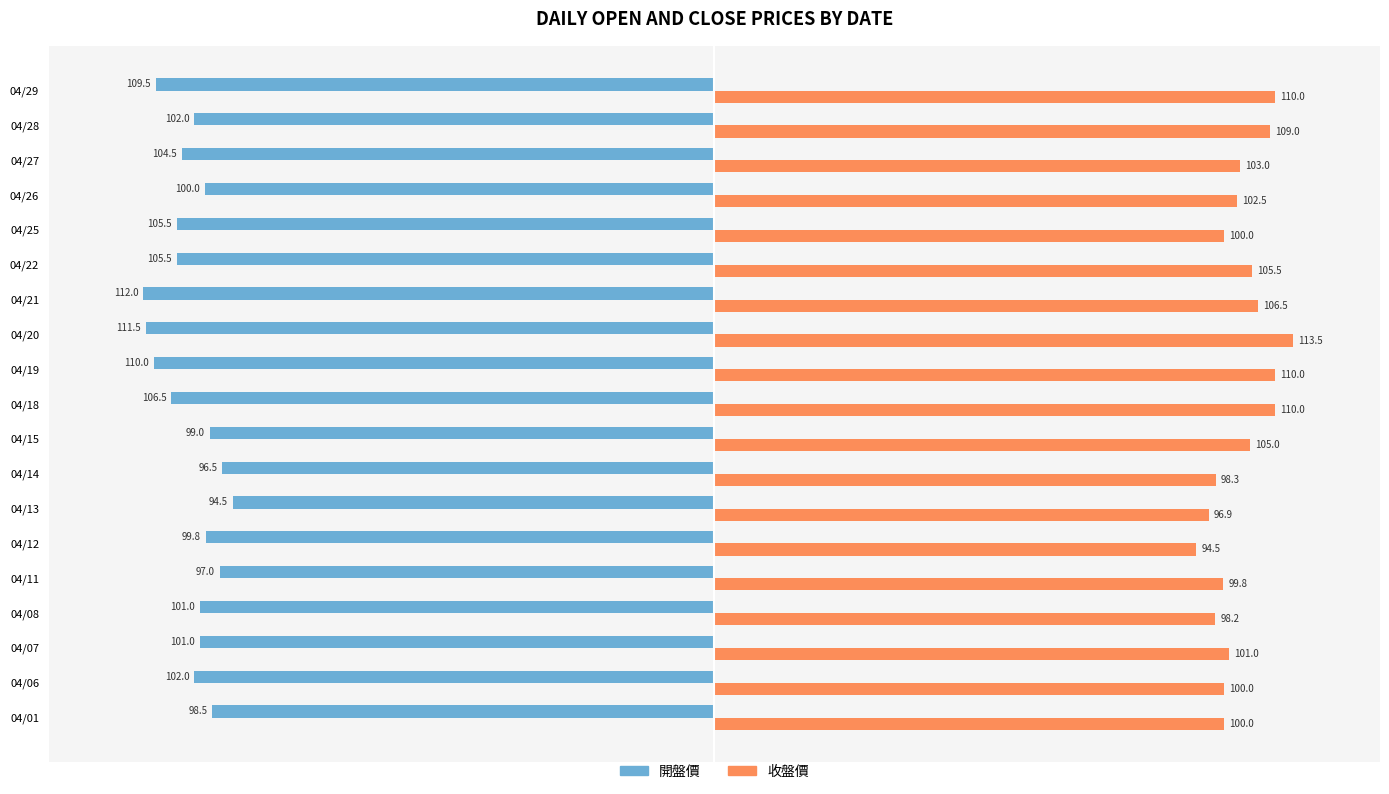

What is the lowest value of the 收盤價 series?

94.5